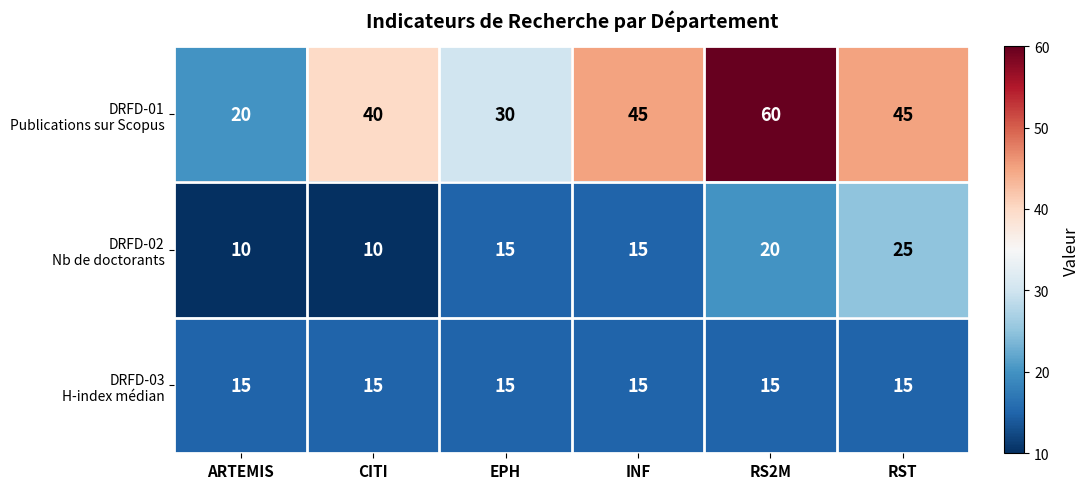

At which category is the sum across all series the highest?

RS2M